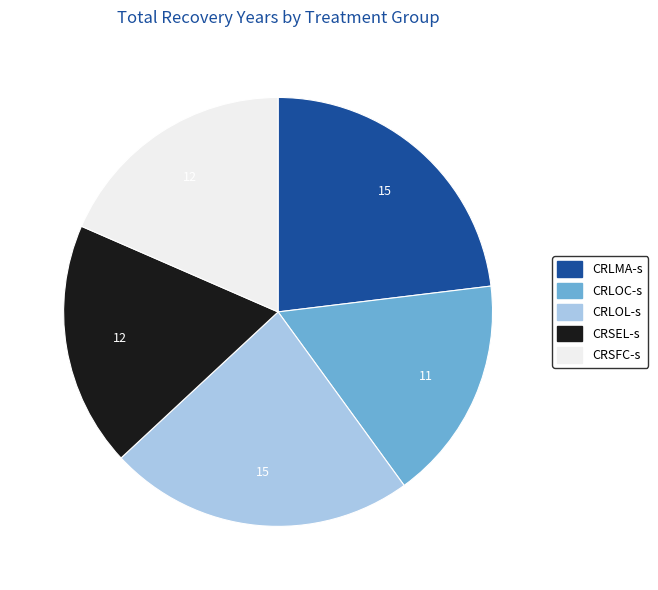

Does any single category account for the majority?

No